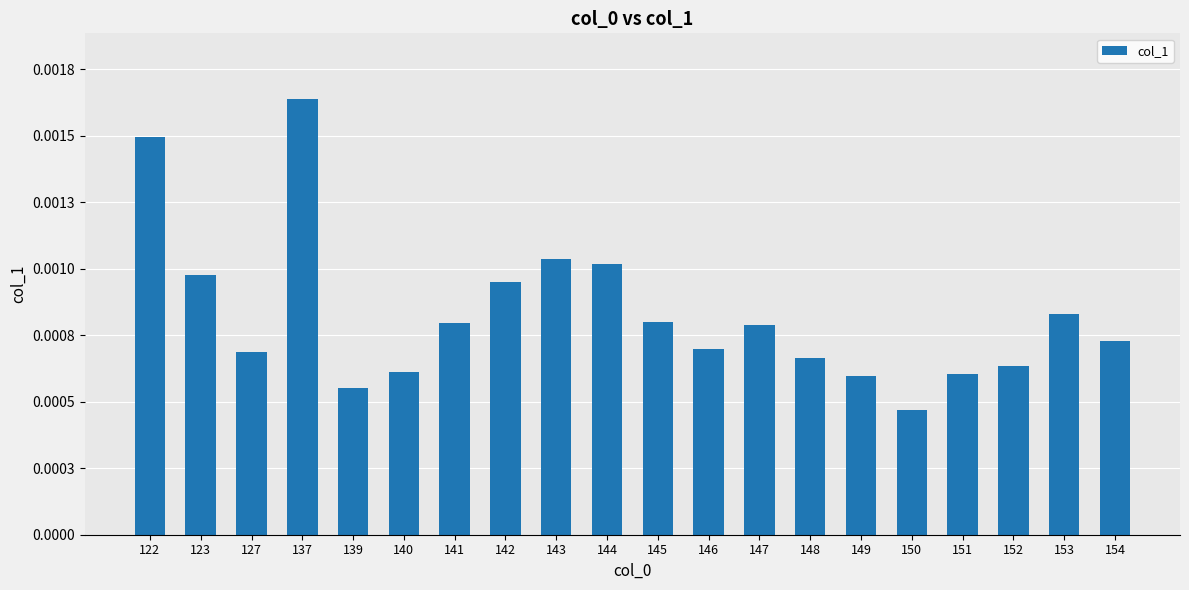

Are the bars horizontal?

No